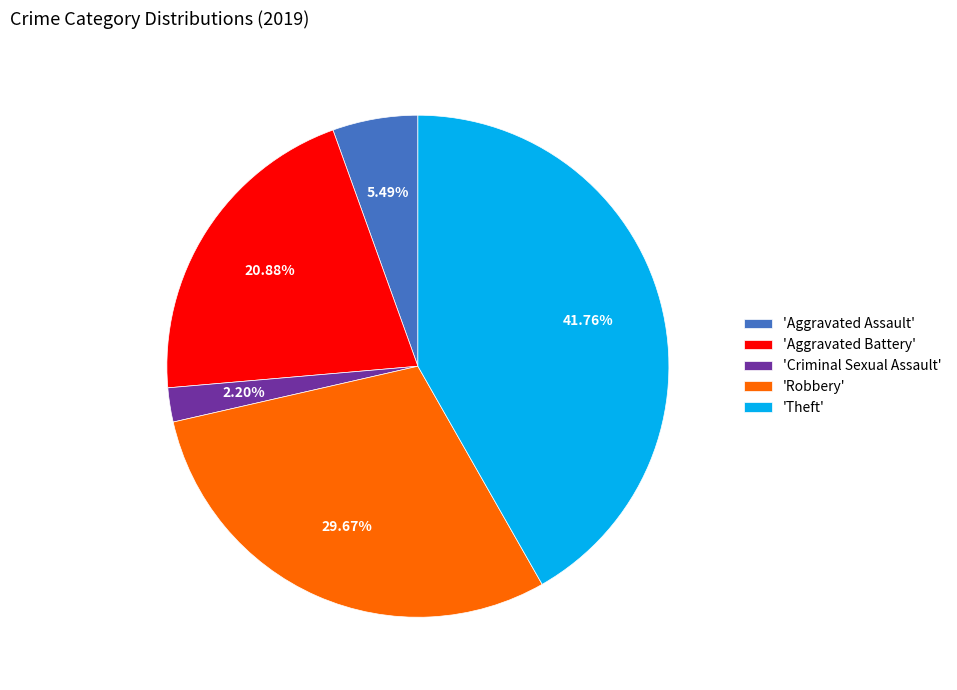

Which has a higher value, 'Criminal Sexual Assault' or 'Aggravated Battery'?

'Aggravated Battery'